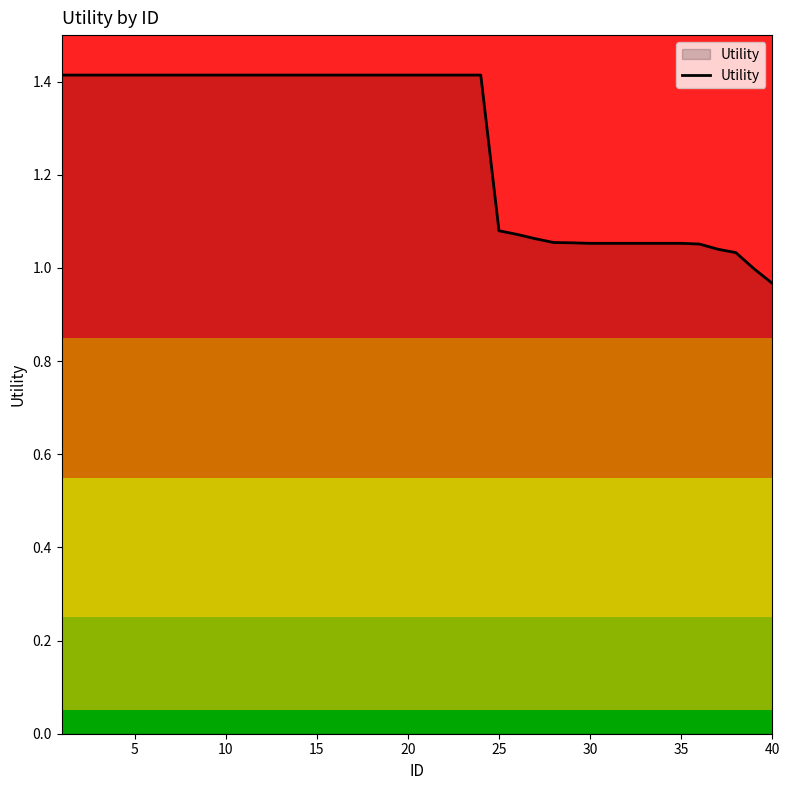

How many lines are shown in the chart?

1